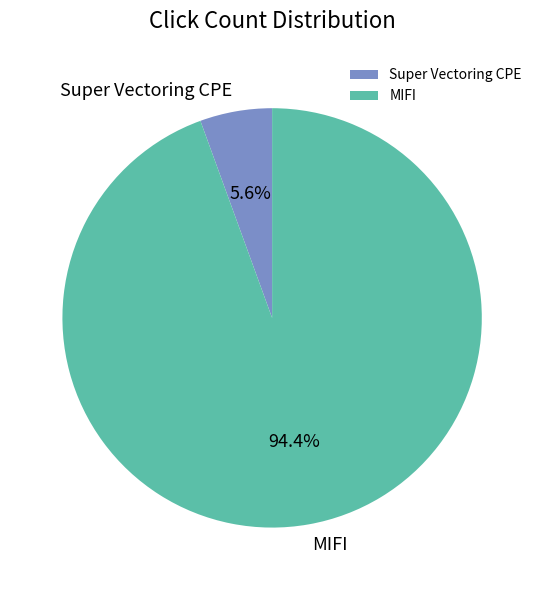

Combined, what portion of the pie is Super Vectoring CPE and MIFI?

100.0%